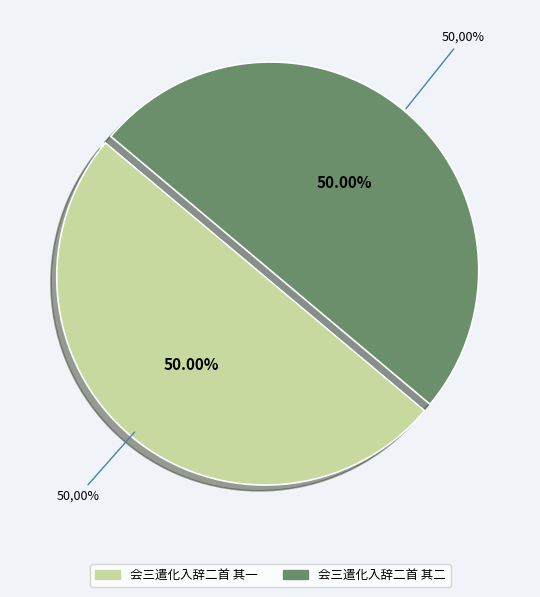

Which slice is the largest?

会三遣化入辞二首 其二